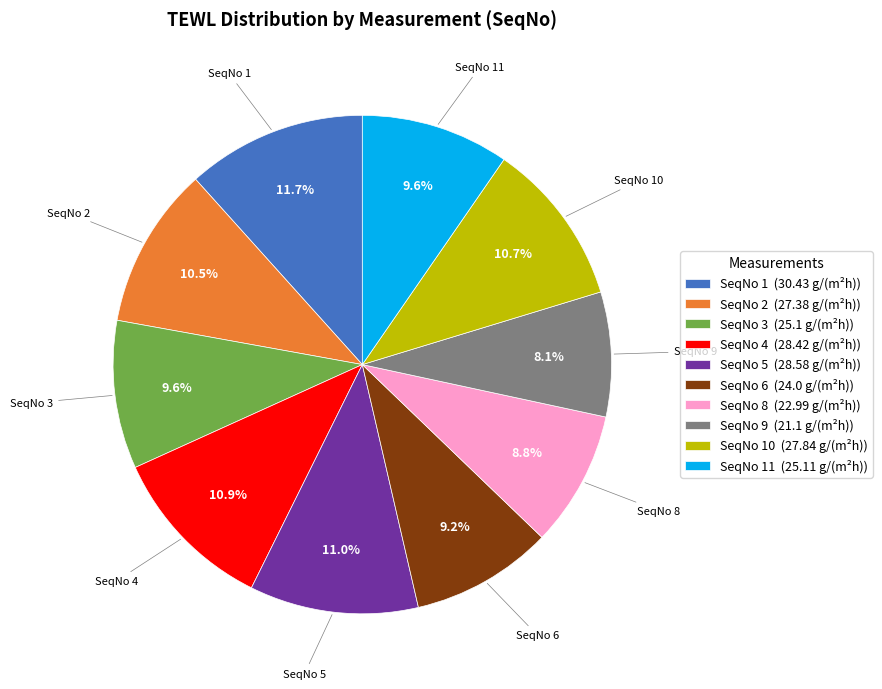

What is the ratio of the value at SeqNo 4 (28.42 g/(m²h)) to the value at SeqNo 5 (28.58 g/(m²h))?

1.0